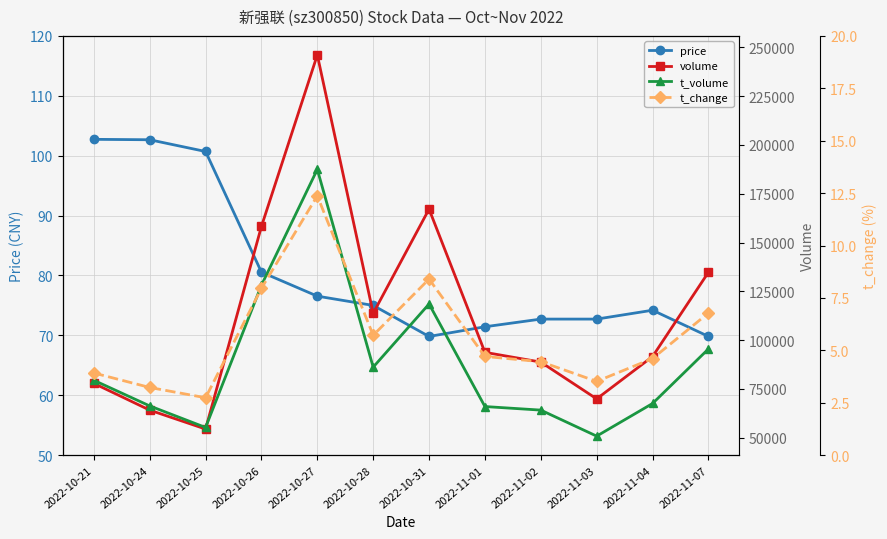

What value does the volume series have at 2022-10-21?

77873.0